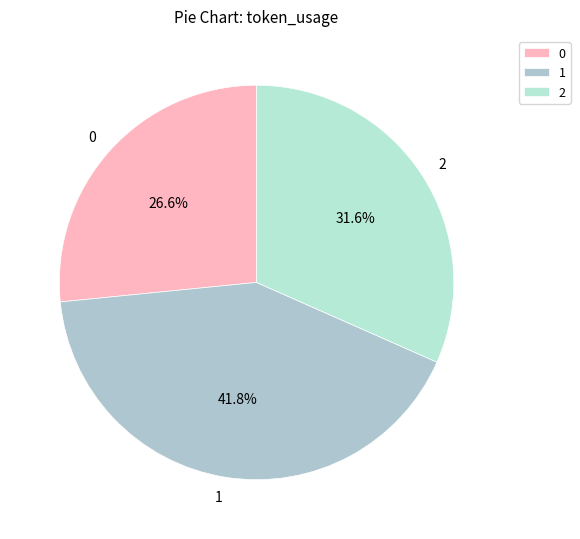

To the nearest percent, what is the difference between the 2 and 1 slice percentages?

10%